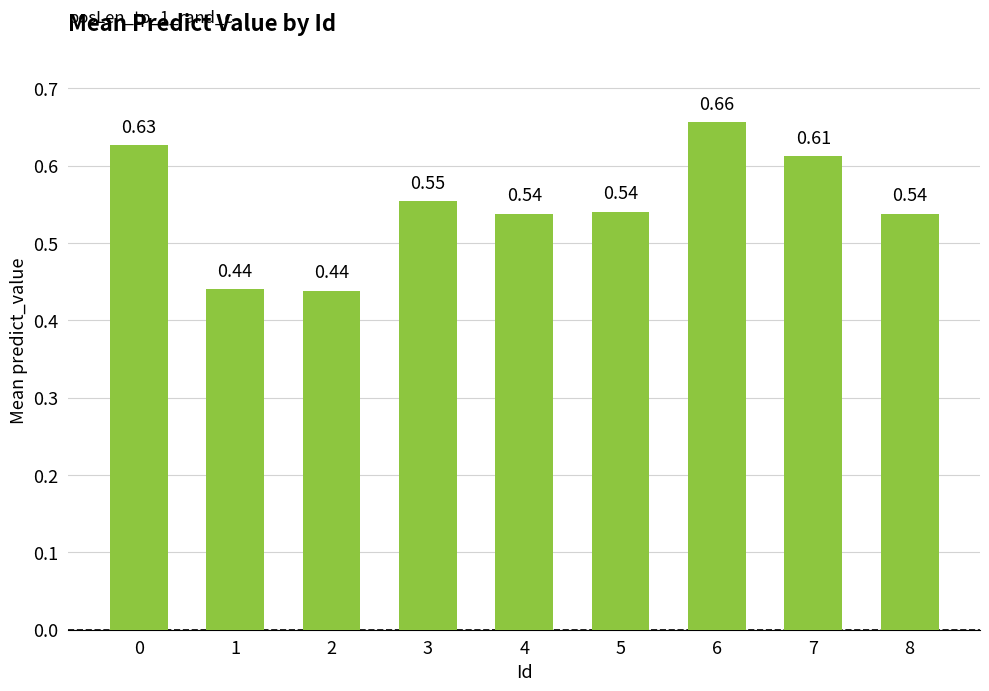

What is the sum of the values at 5 and 8?

1.1